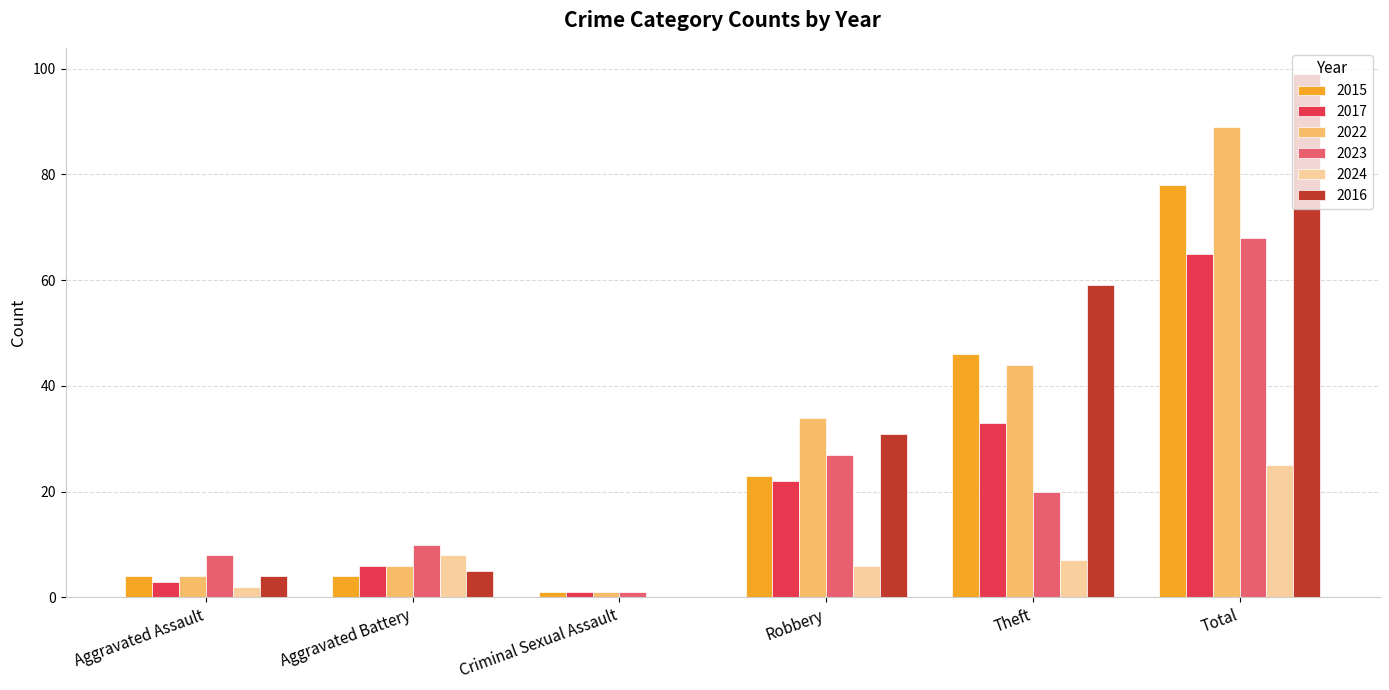

How many groups of bars are there?

6